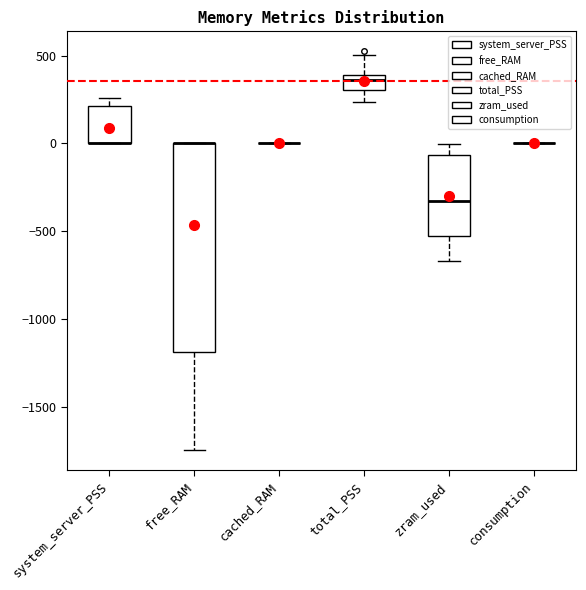

Reading left to right, transcribe this box plot: for each box, give where its median line is, the range the box spans, and where its two whiskers end, as read against the y-axis. The values are not printed on the chart, so give them approximately, as read against the axis.

system_server_PSS: median 0 (drawn on the box's lower edge), box 0 to 200, whiskers 0 to 250
free_RAM: median 0 (drawn on the box's upper edge), box -1200 to 0, whiskers -1750 to 0
cached_RAM: box collapsed to a line at 0, whiskers 0 to 0
total_PSS: median 350, box 300 to 400, whiskers 250 to 500
zram_used: median -350, box -500 to -50, whiskers -650 to 0
consumption: box collapsed to a line at 0, whiskers 0 to 0